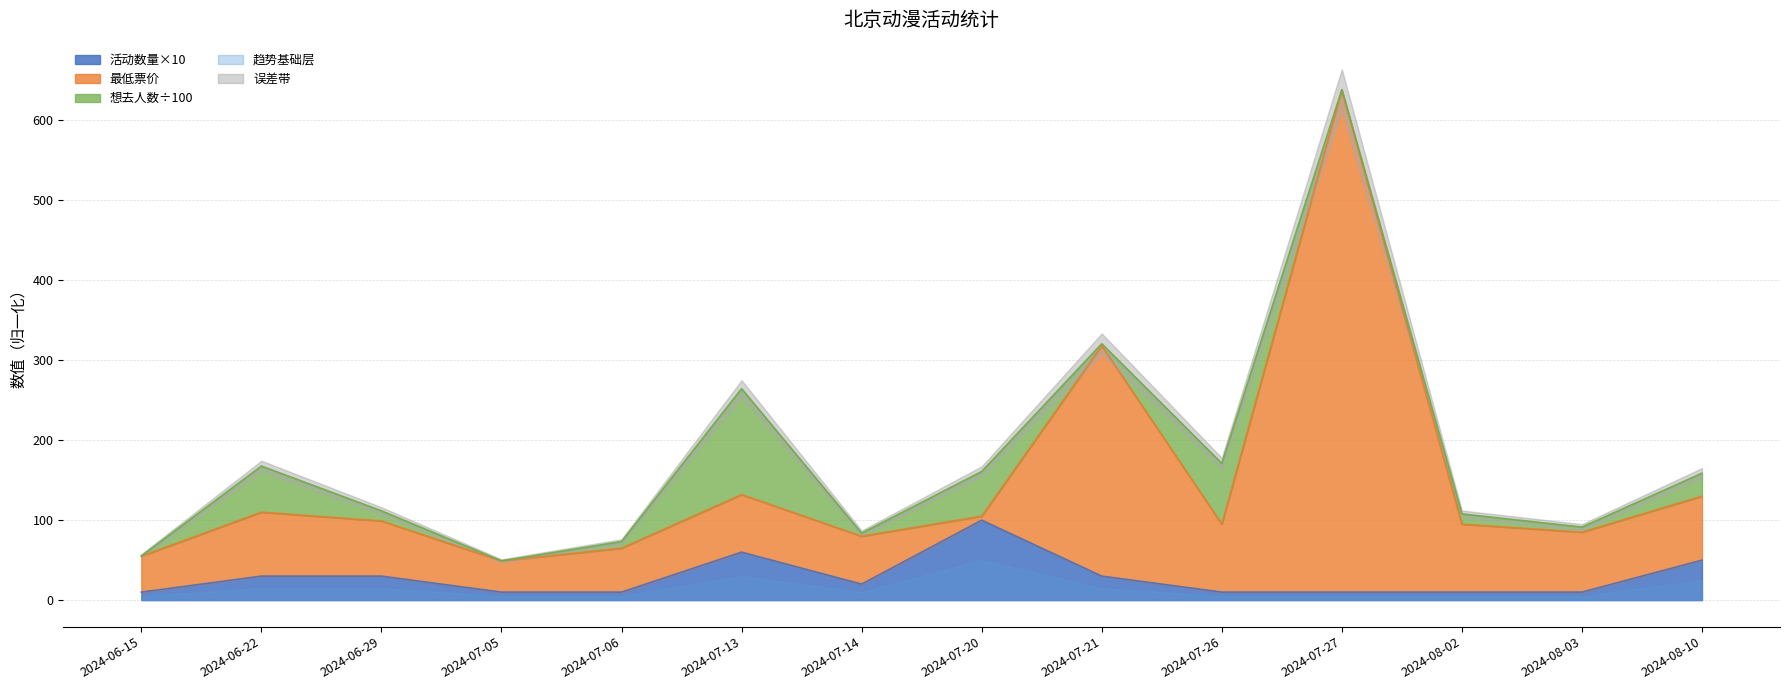

The value of 活动数量×10 at 2024-07-14 is 20. True or false?

True